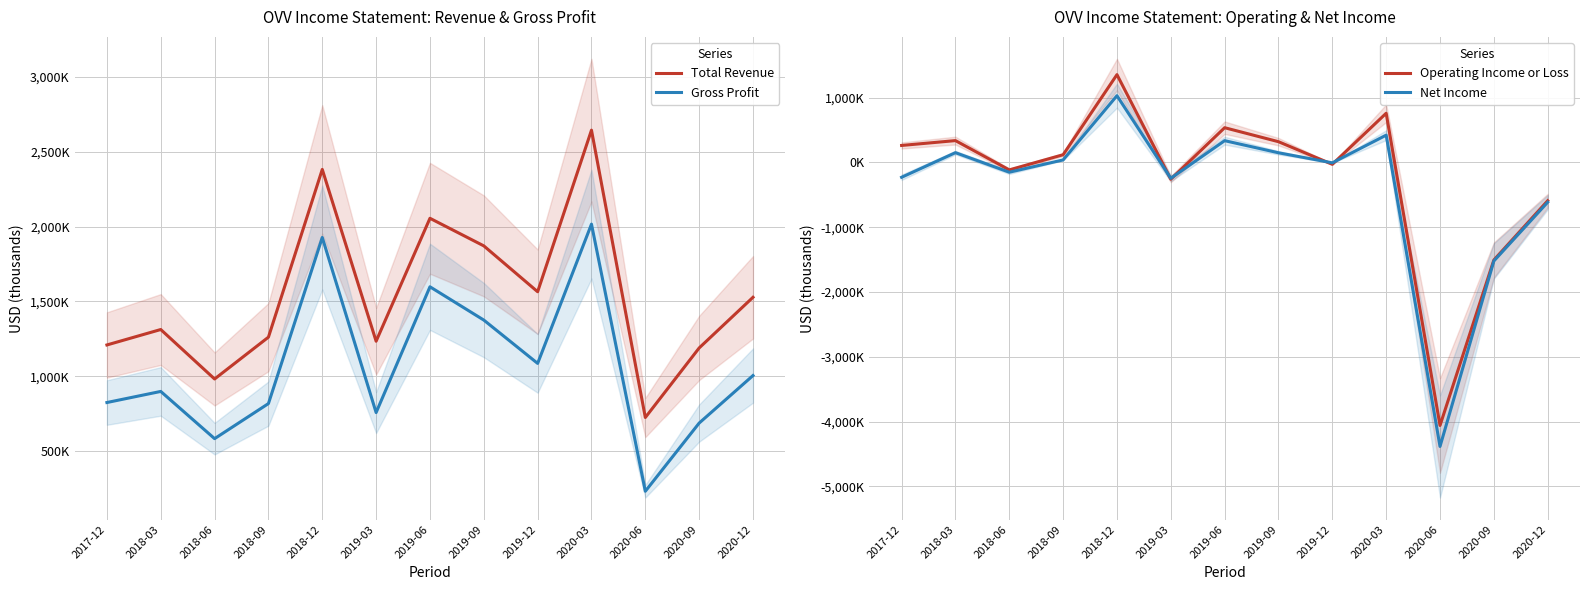

Reading left to right, extract all data points from this chart.

Total Revenue: 1210000	1313000	983000	1262000	2381000	1235000	2055000	1871000	1565000	2643000	726000	1190000	1528000
Gross Profit: 826000	900000	585000	819000	1927000	759000	1598000	1376000	1087000	2016000	234000	689000	1006000
Operating Income or Loss: 262000	337000	-115000	119000	1355000	-259000	536000	320000	-29000	759000	-4059000	-1506000	-591000
Net Income: -229000	151000	-151000	39000	1030000	-245000	336000	149000	-6000	421000	-4383000	-1521000	-614000